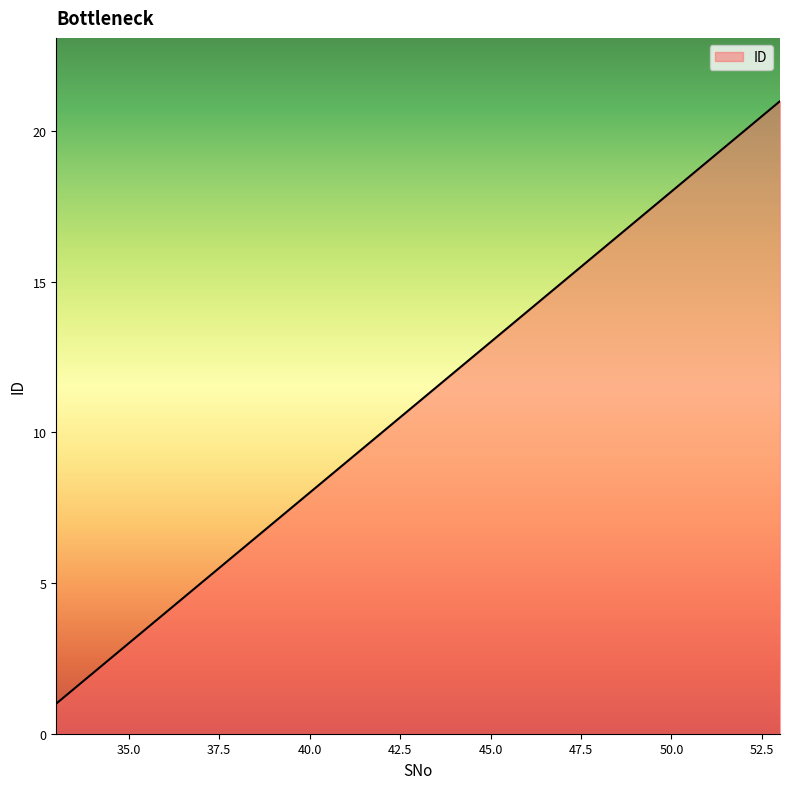

What is the difference between the maximum and minimum values?

20